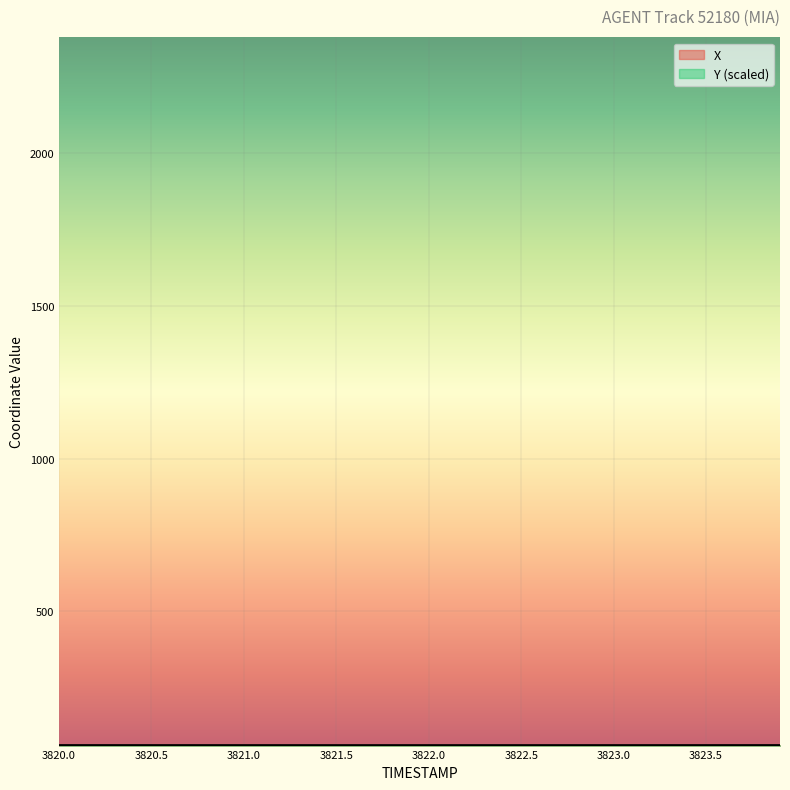

How many lines are shown in the chart?

2